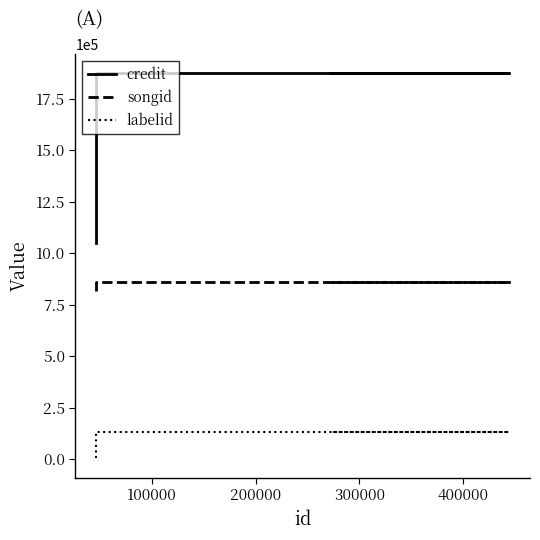

What is the difference between the maximum and minimum values in the credit series?

824570